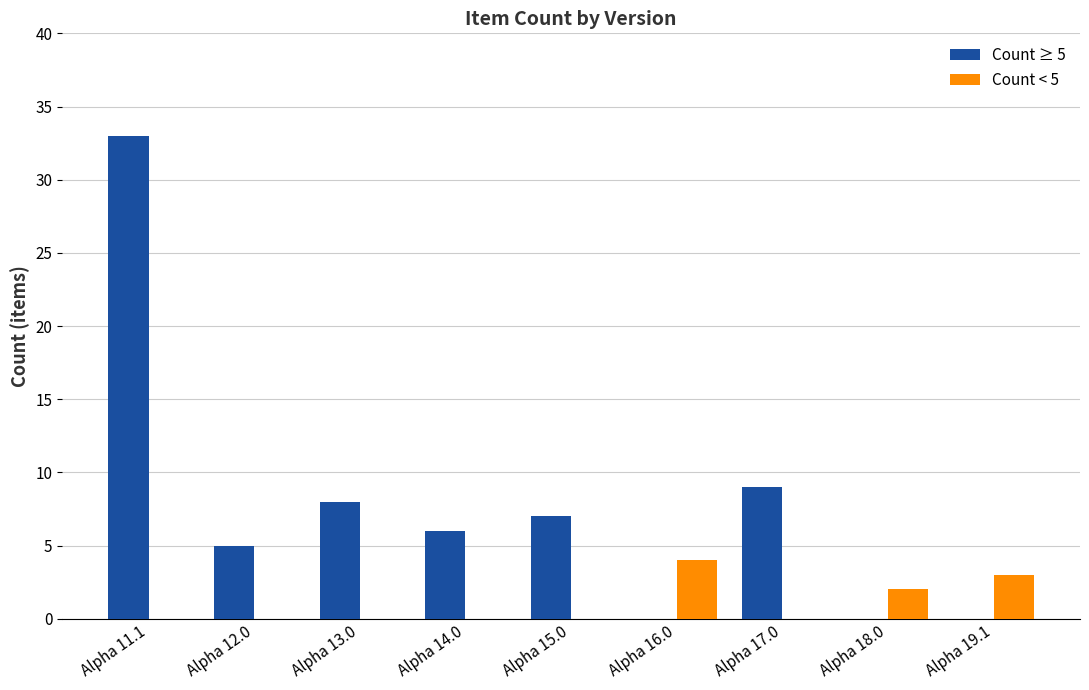

What is the maximum value for Count ≥ 5?

33